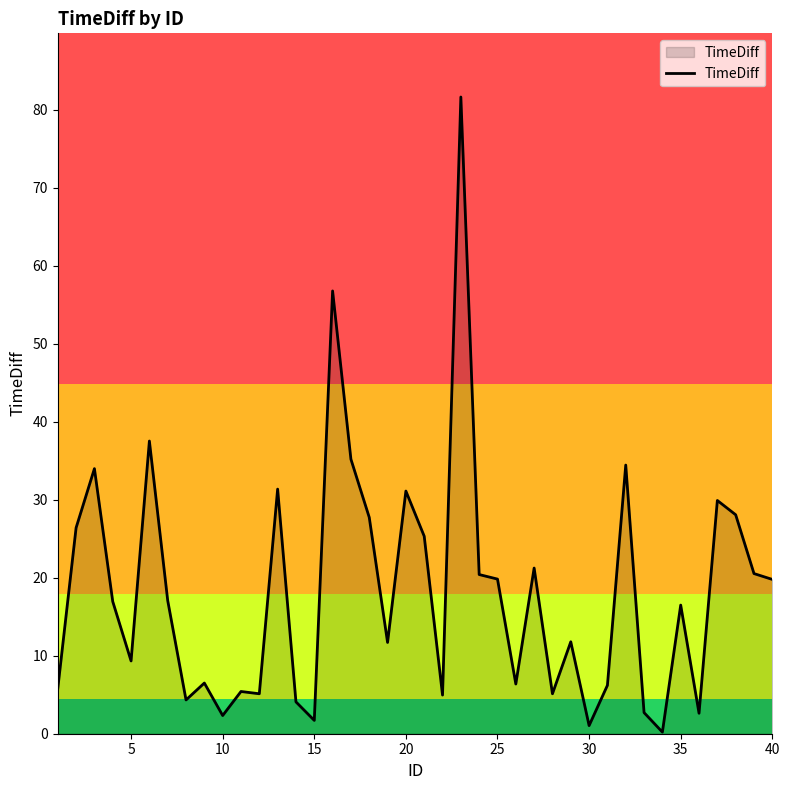

What is the difference between the maximum and minimum values?

81.5